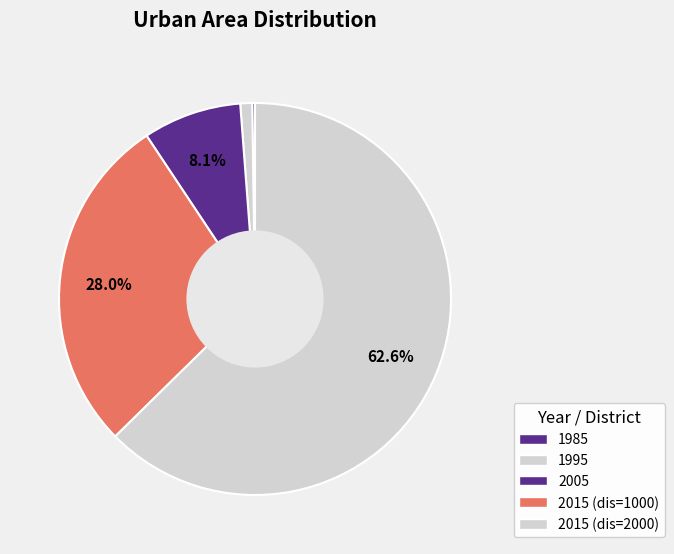

Does 2015 (dis=2000) represent more than half of the total?

Yes